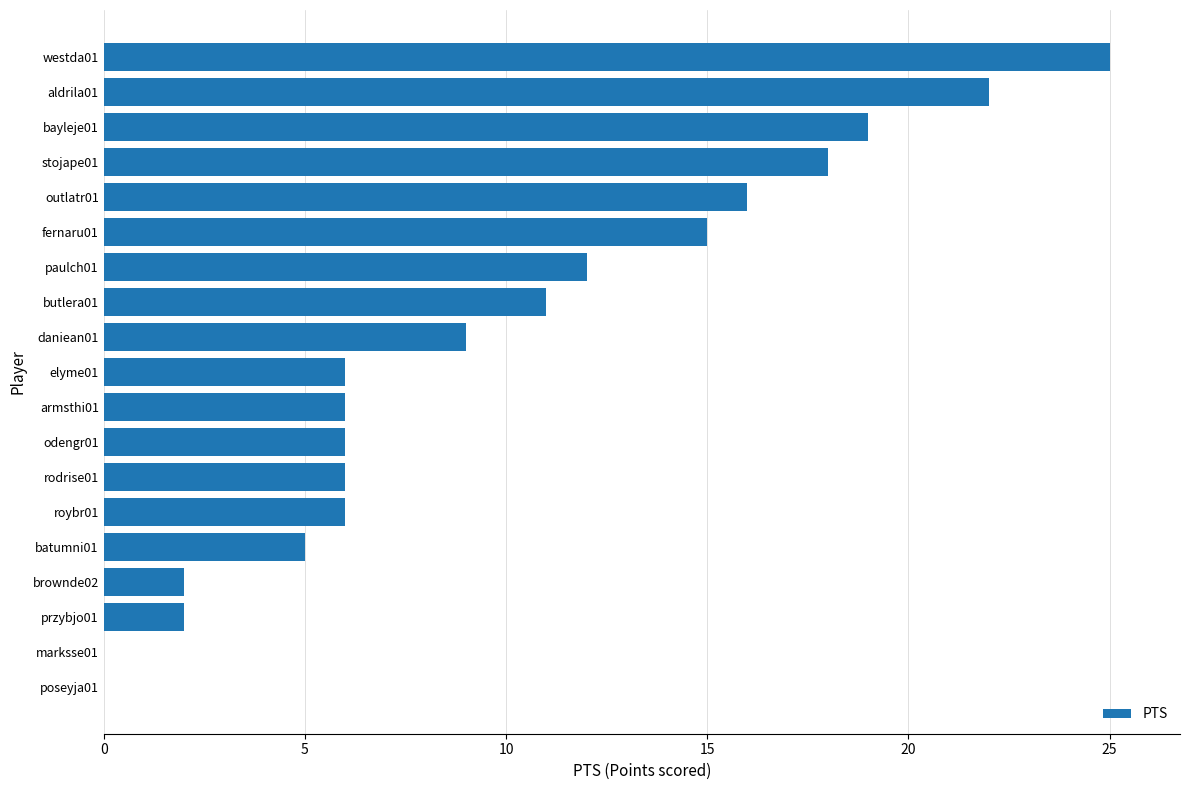

What is the ratio of the value at stojape01 to the value at armsthi01?

3.0